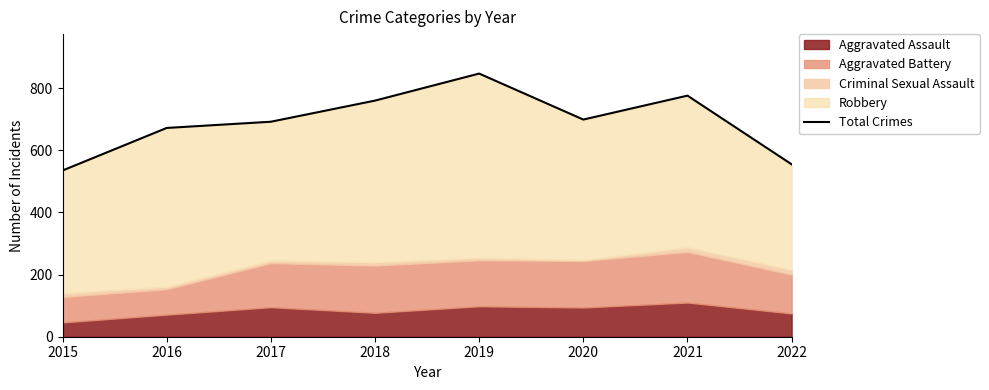

What is the value of the 4th point from the left?

760